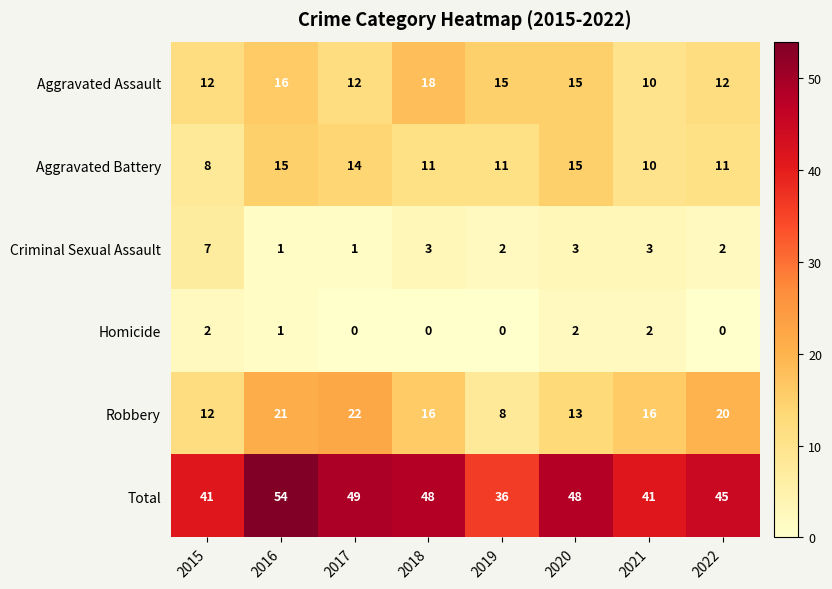

At how many categories does at least one series exceed 19?

8